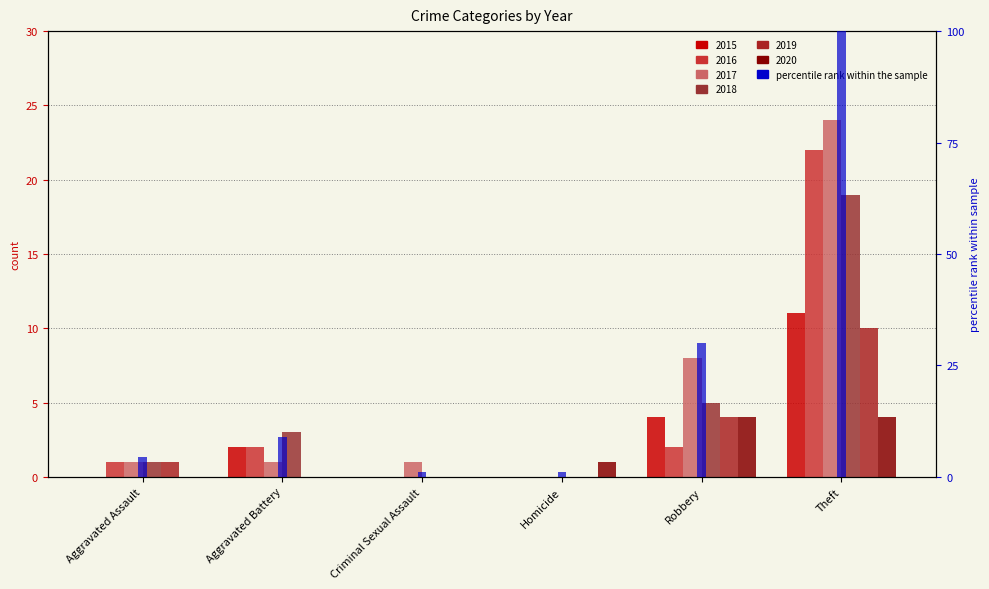

Between Aggravated Assault and Theft, which series saw the biggest shift?

2017